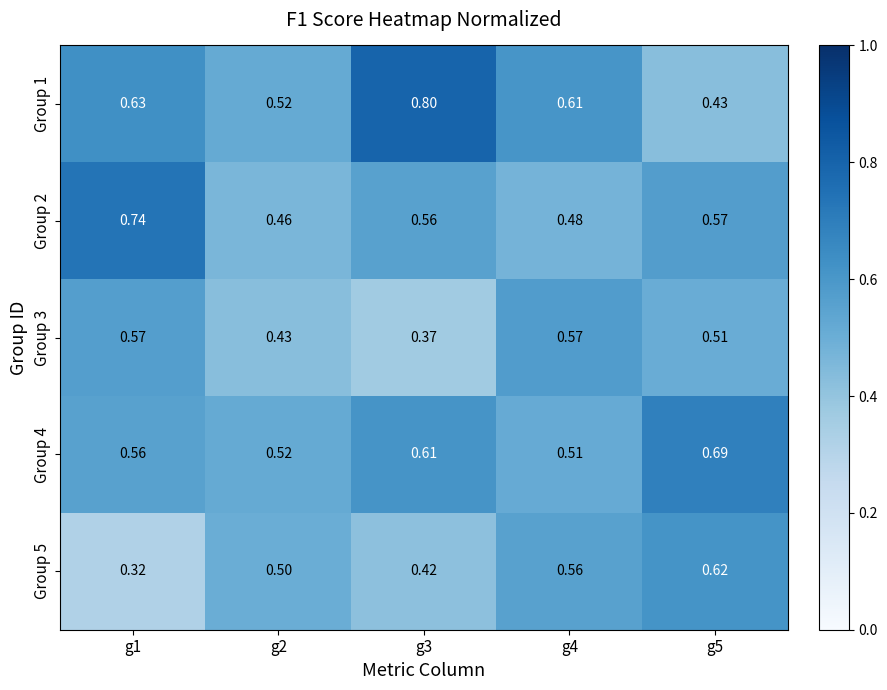

Is the value of Group 1 at g5 greater than the value of Group 3 at g3?

Yes